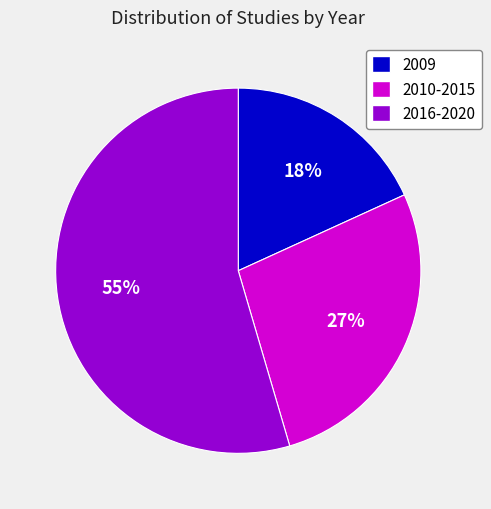

Is there any slice that represents more than half of the pie?

Yes